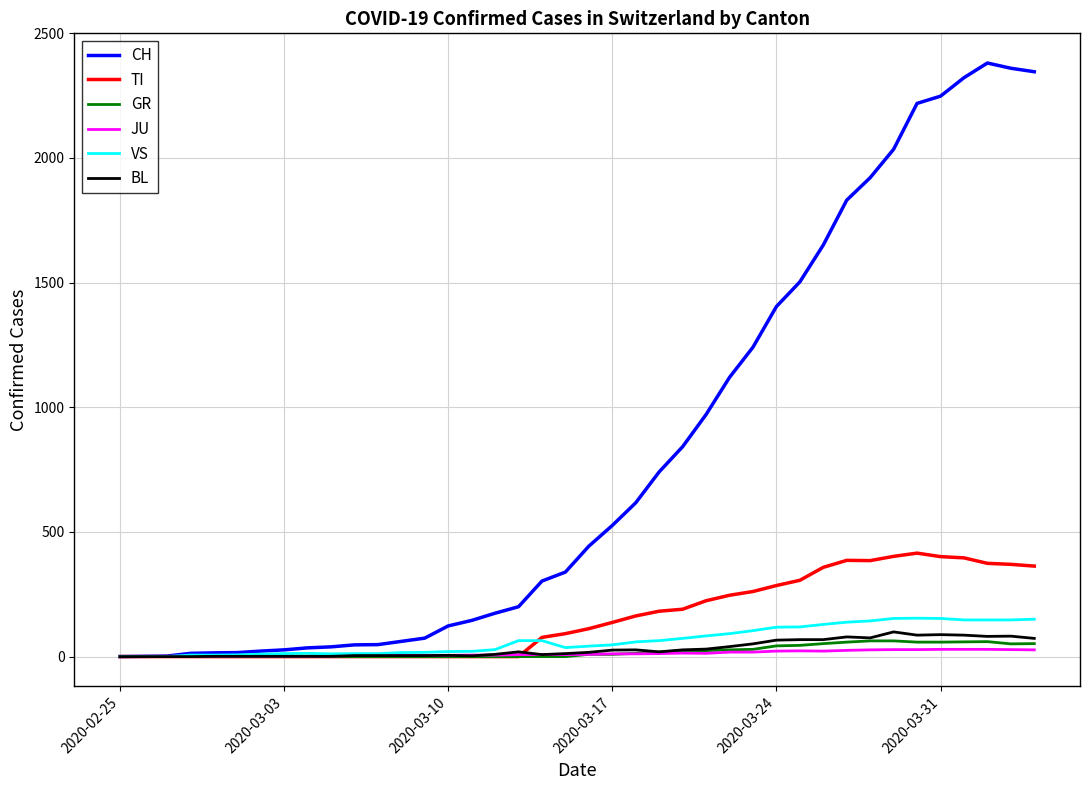

Which series has the largest range (max minus min)?

CH